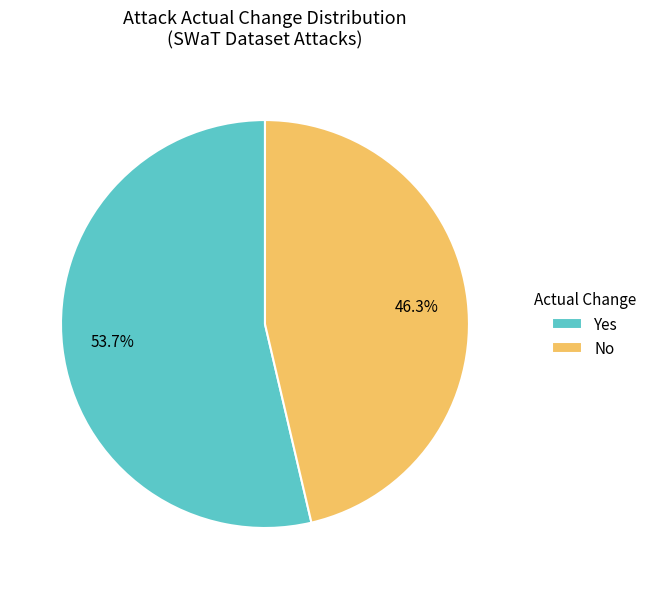

Combined, do No and Yes account for over 50%?

Yes